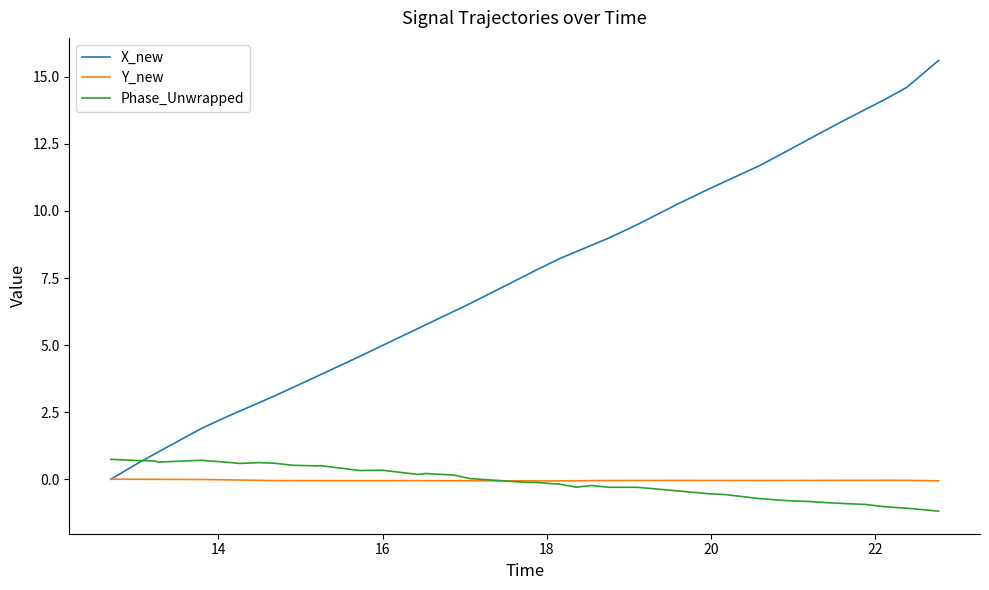

What is the greatest value displayed?

15.6